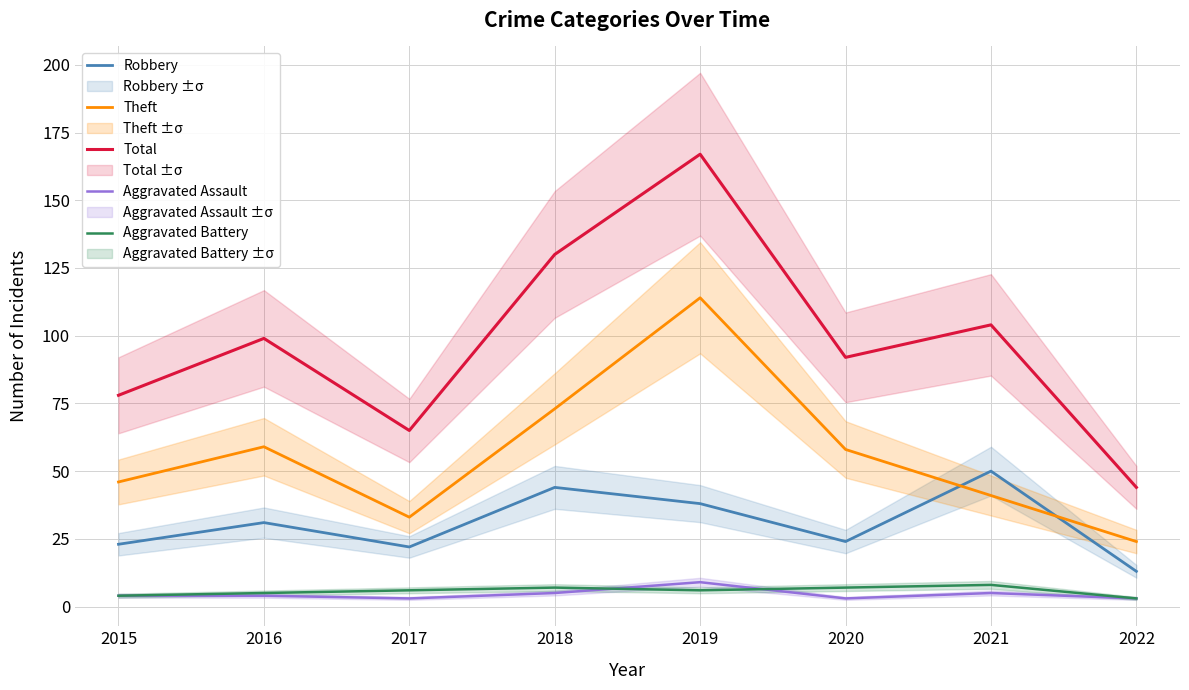

At which category is the sum across all series the highest?

2019